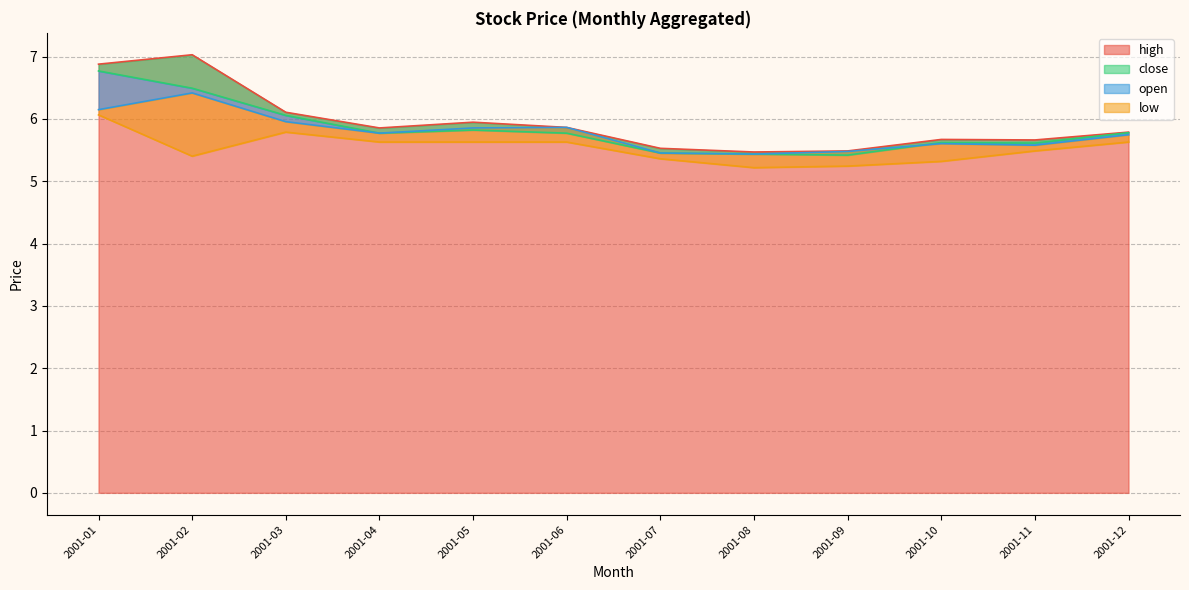

Where is open nearest to the value 5?

2001-08